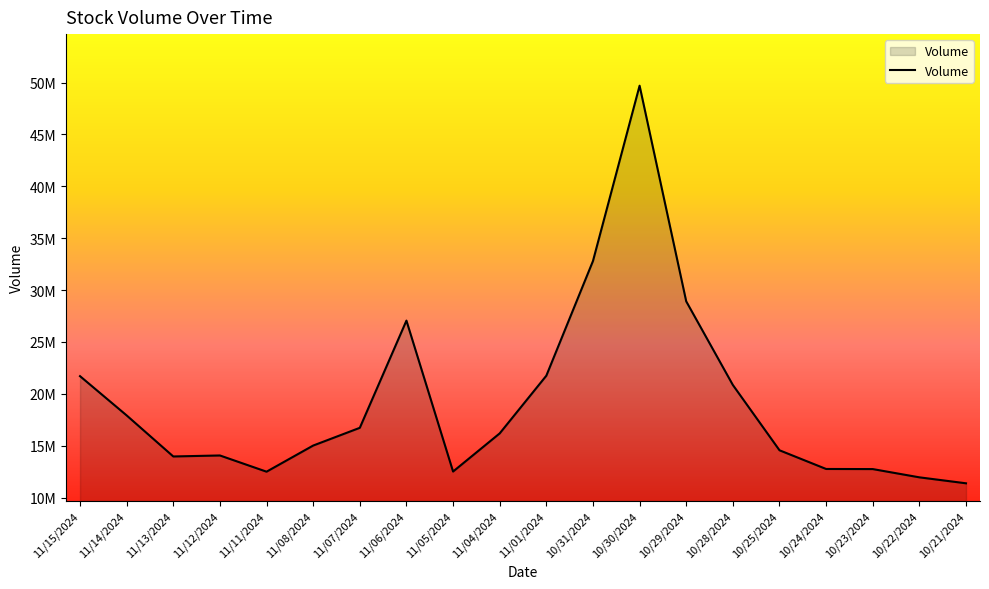

Does the chart have visible grid lines?

No